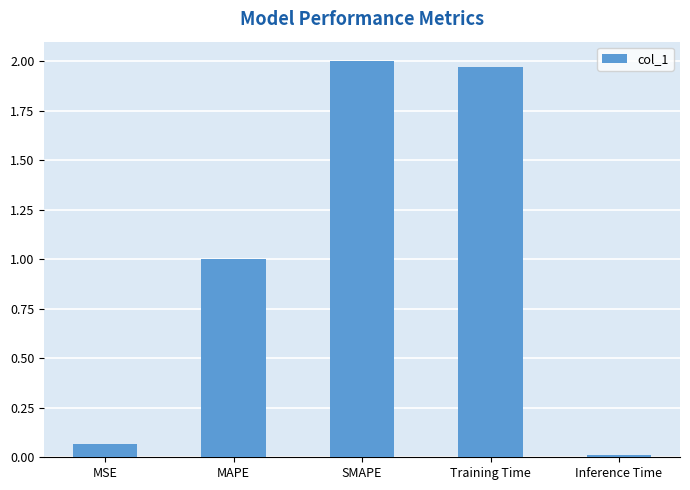

The chart shows a value of 2.0 at Training Time. True or false?

True